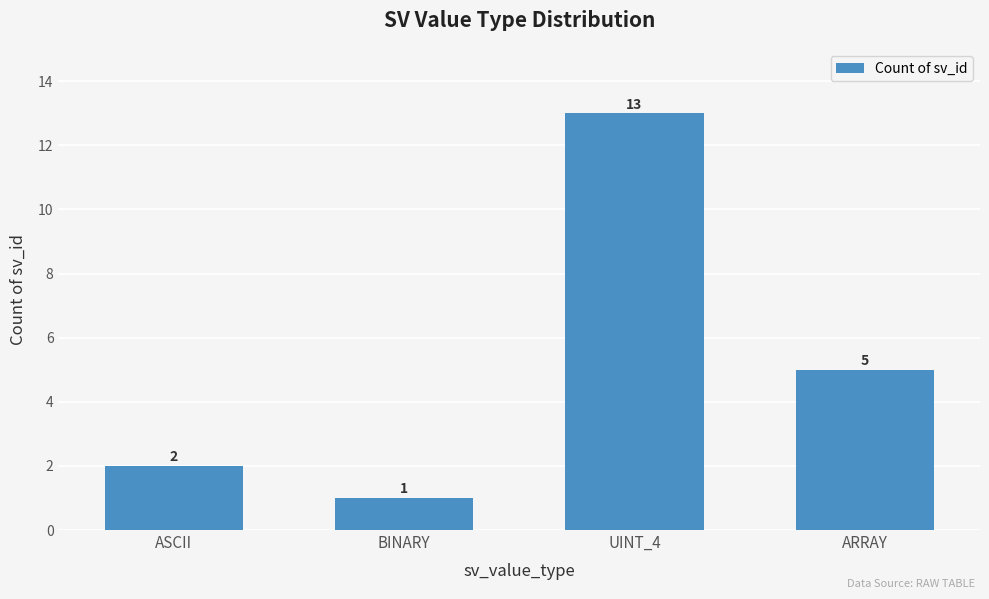

The chart shows a value of 1 at ASCII. True or false?

False